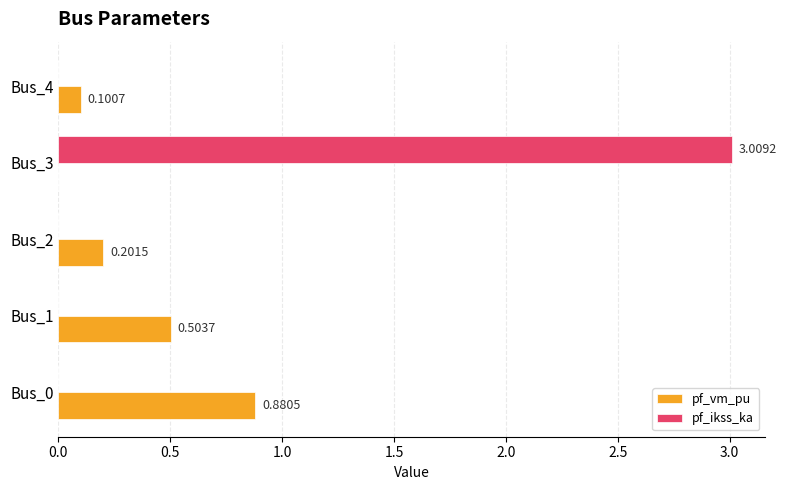

Which series has the largest total across all categories?

pf_ikss_ka